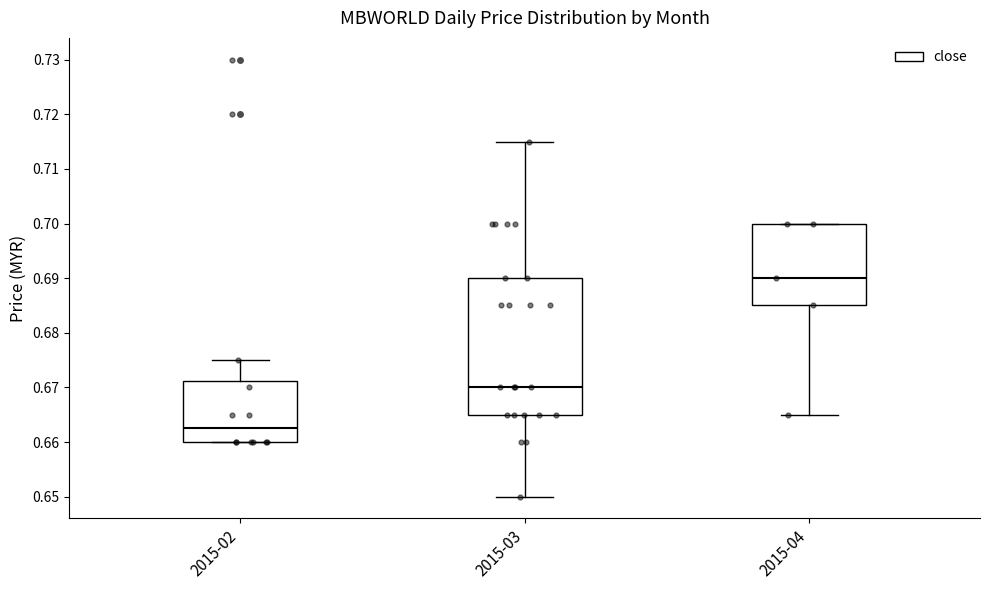

Which box has the highest median line?

2015-04